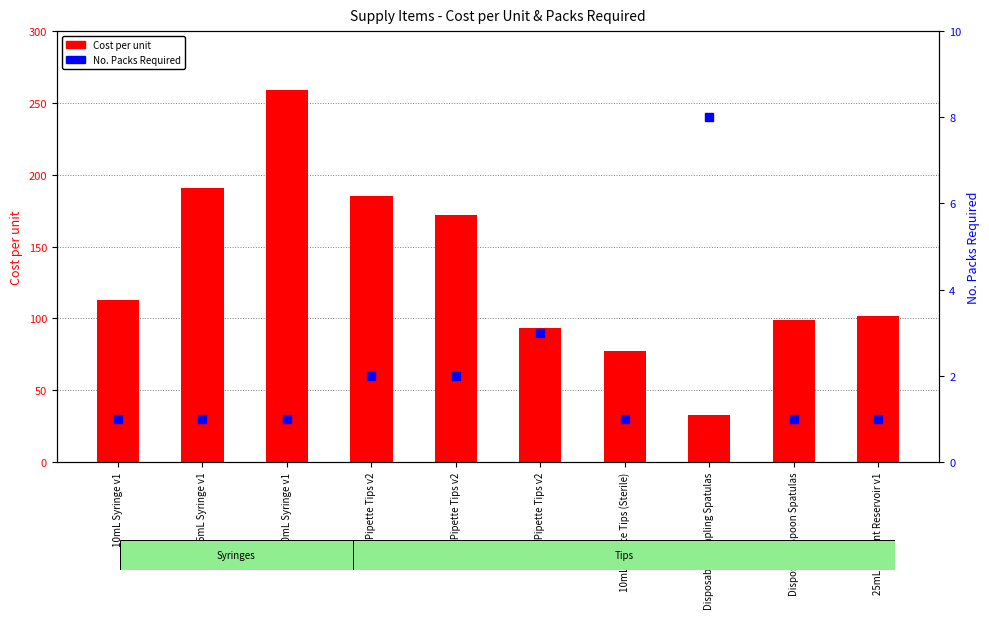

What is the total value across all series at Disposable Spoon Spatulas?

100